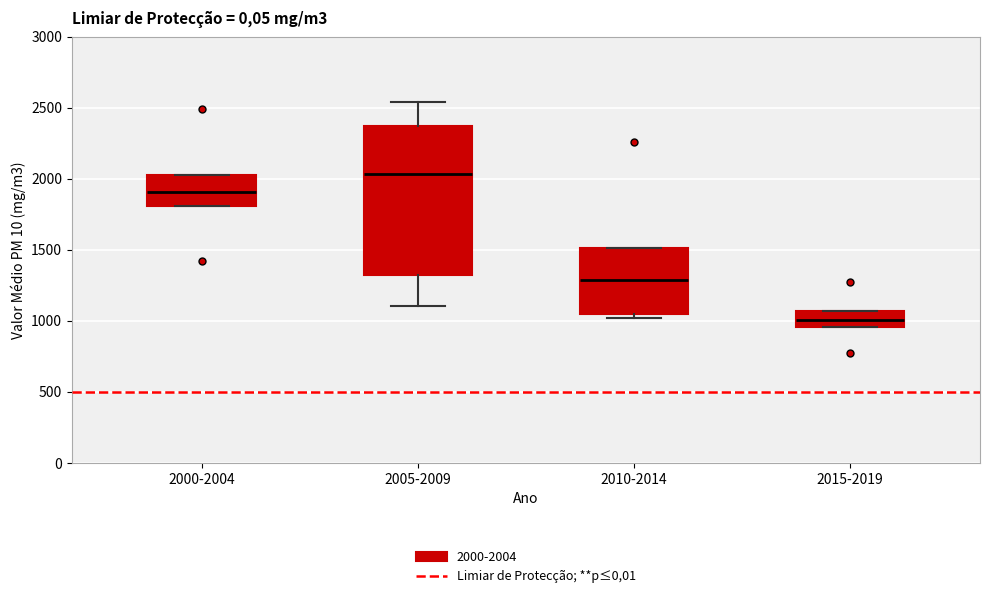

Which box has the highest median line?

2005-2009